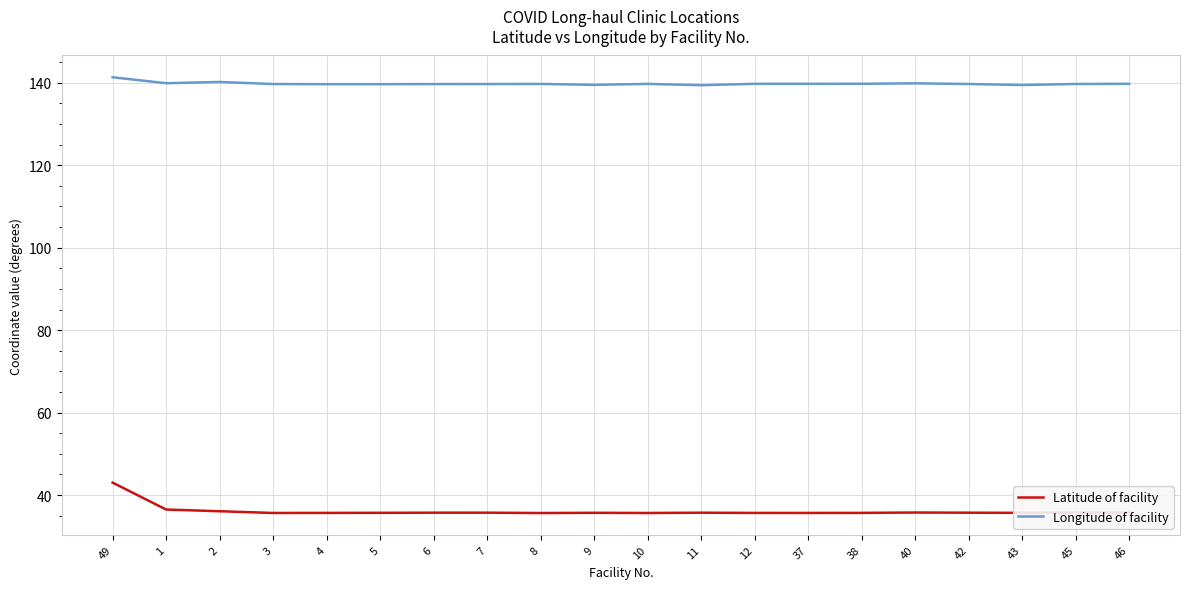

What is the difference between the second highest and second lowest values in the Latitude of facility series?

0.8